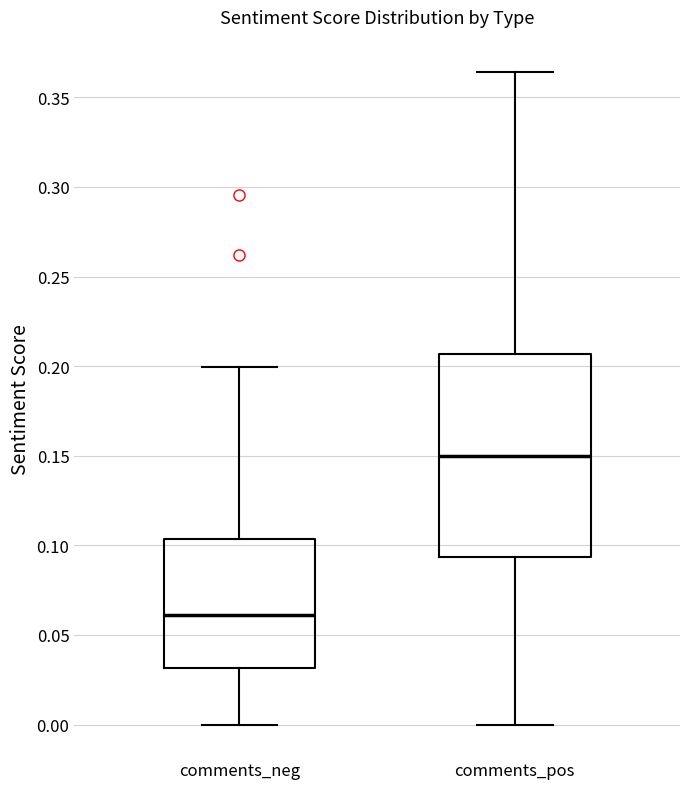

Reading left to right, read every box against the y-axis: the position of its median line, the range the box covers, and the ends of its whiskers. The values are not printed on the chart, so give them approximately, as read against the axis.

comments_neg: median 0.060, box 0.030 to 0.105, whiskers 0.000 to 0.200
comments_pos: median 0.150, box 0.095 to 0.205, whiskers 0.000 to 0.365